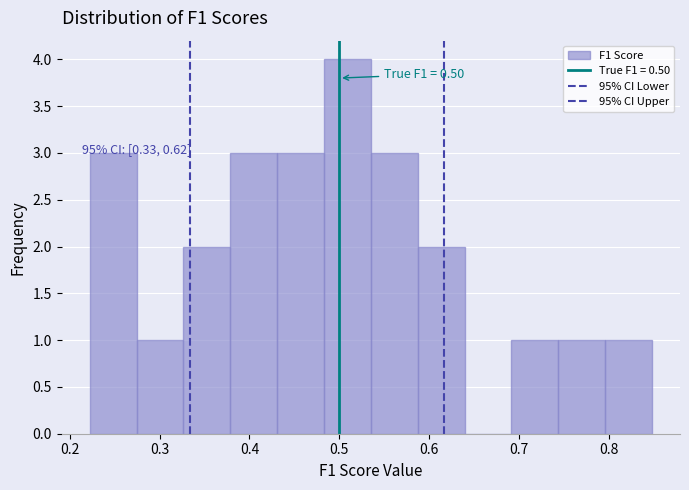

Over which range of the x-axis is the bar tallest?

0.48 to 0.54